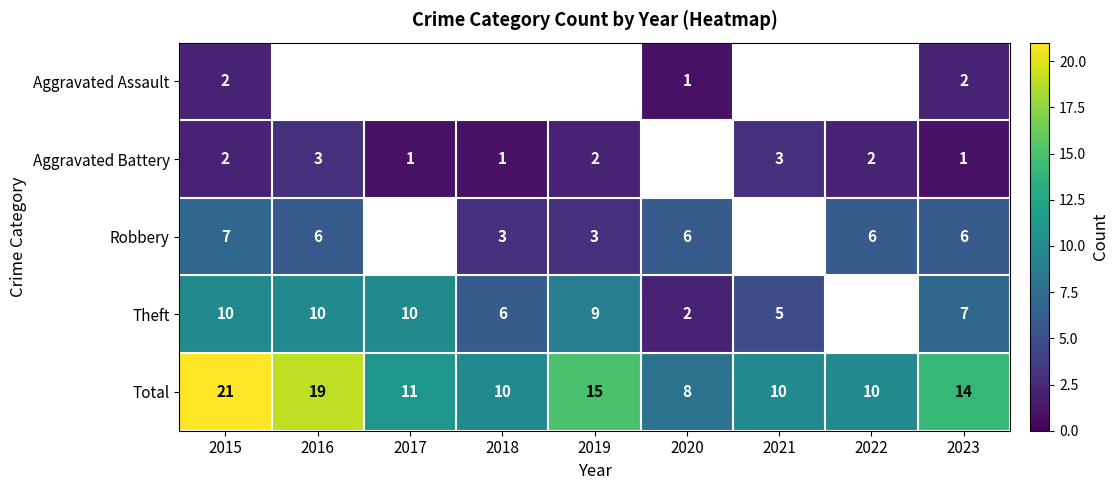

The Theft series shows 3 at 2023. True or false?

False